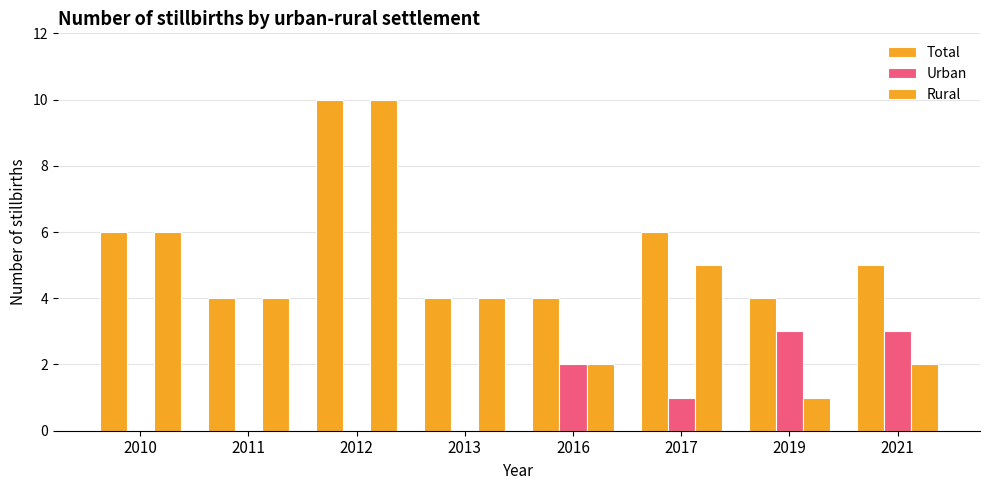

Between 2010 and 2012, which is larger?

2012